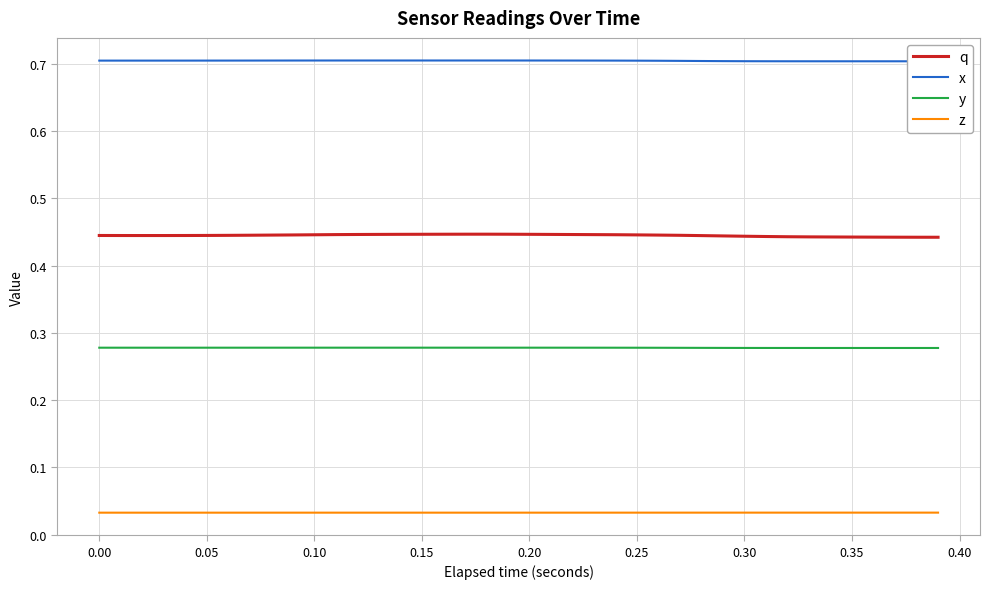

True or false: z and q cross at least once.

False